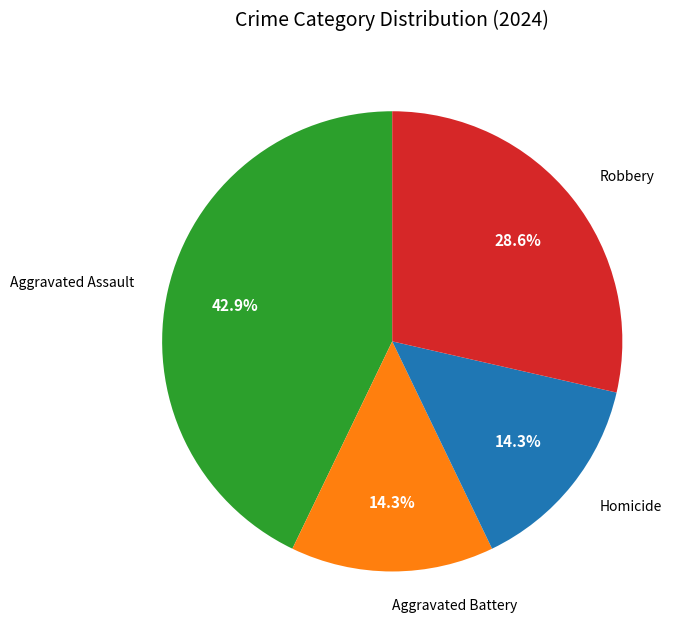

Does any single category account for the majority?

No